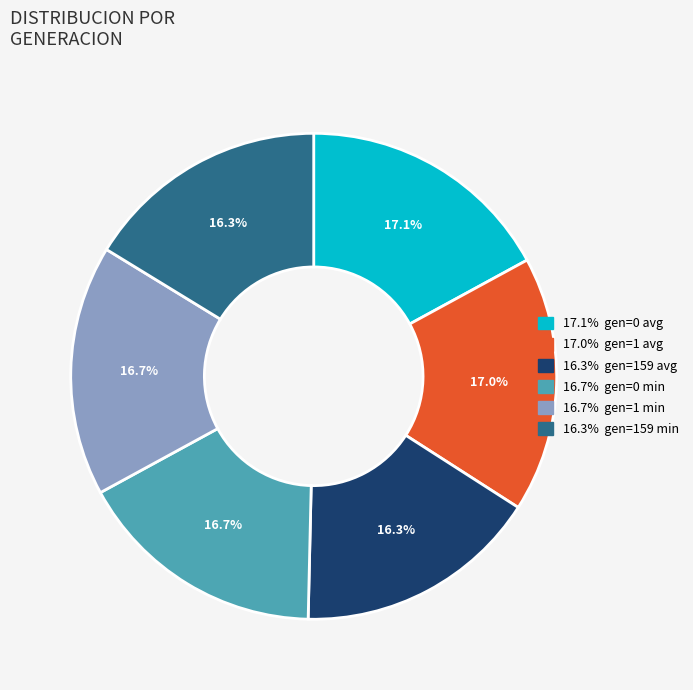

Is there a majority slice in this chart?

No